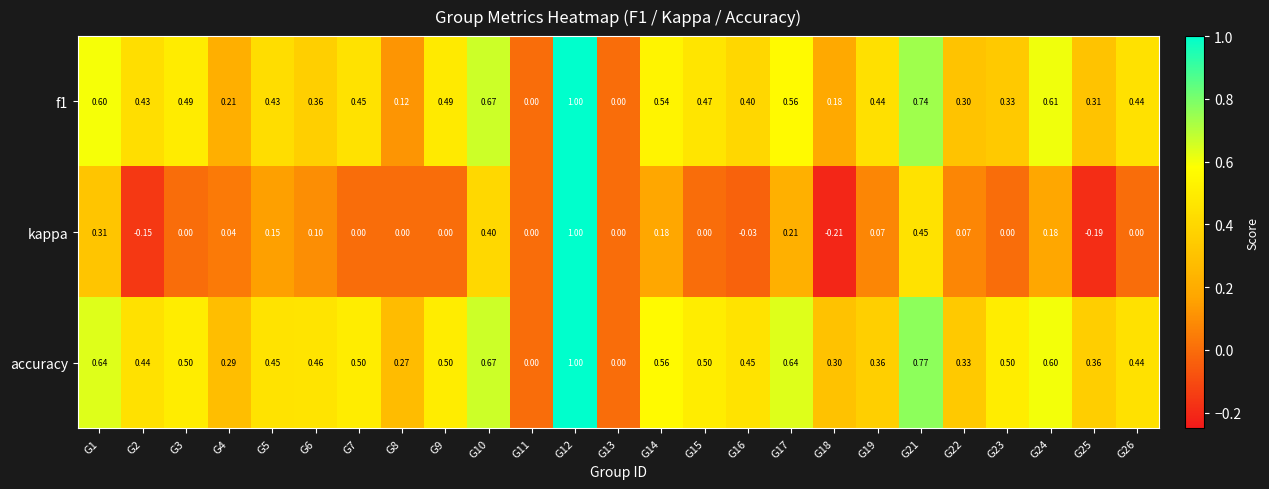

Which series has the largest total across all categories?

accuracy